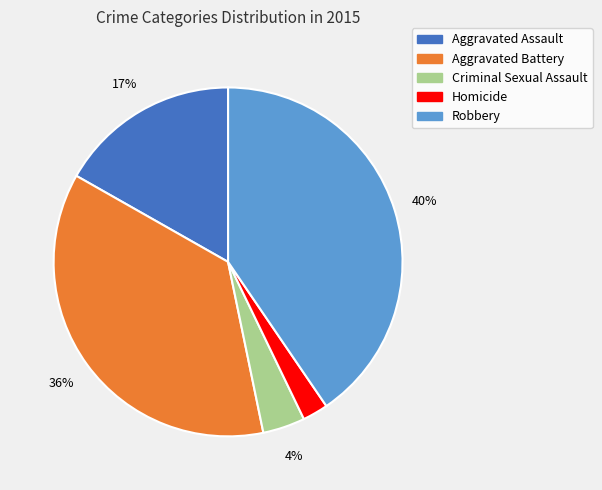

Approximately how many times larger is the value at Aggravated Battery compared to Robbery?

0.9